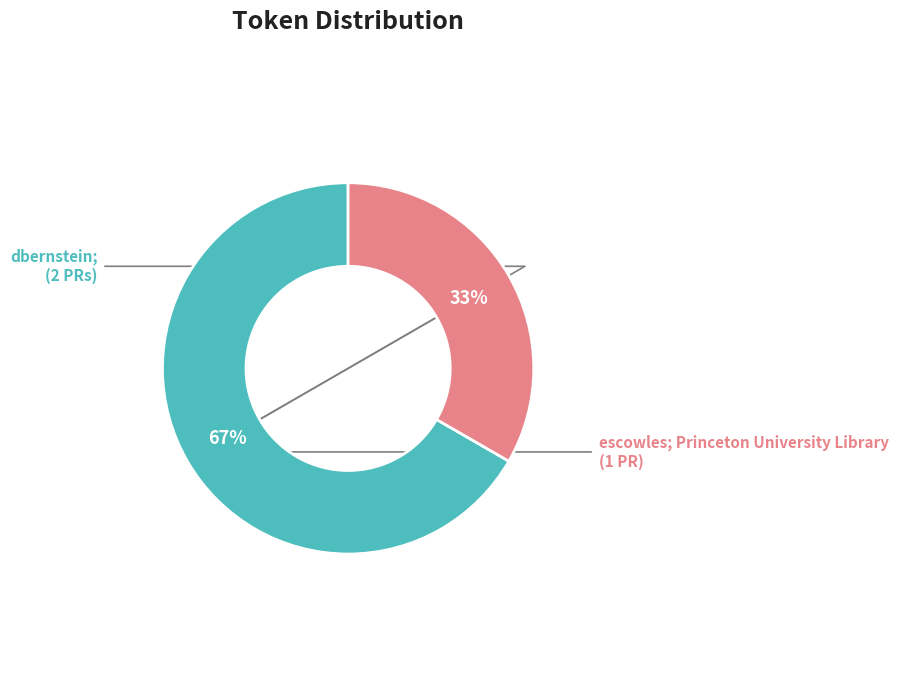

To the nearest percent, what portion does escowles; Princeton University Library represent?

33%